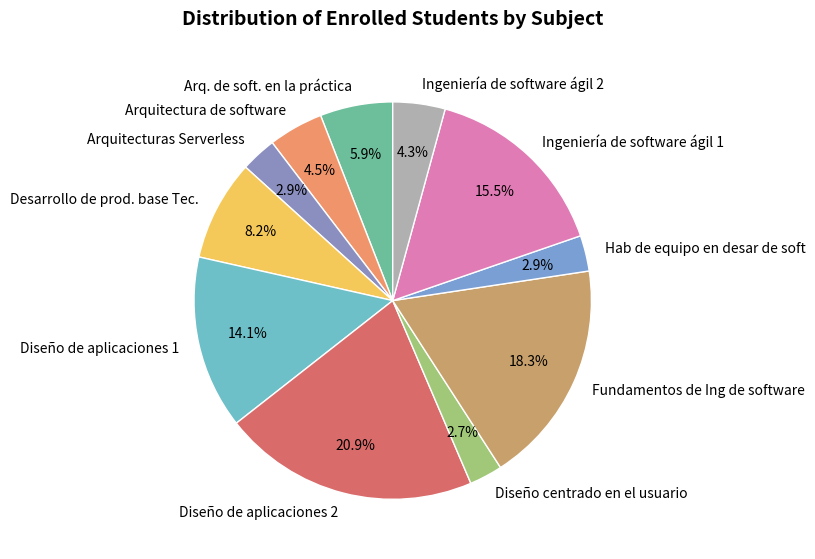

Between Fundamentos de Ing de software and Arq. de soft. en la práctica, which is larger?

Fundamentos de Ing de software